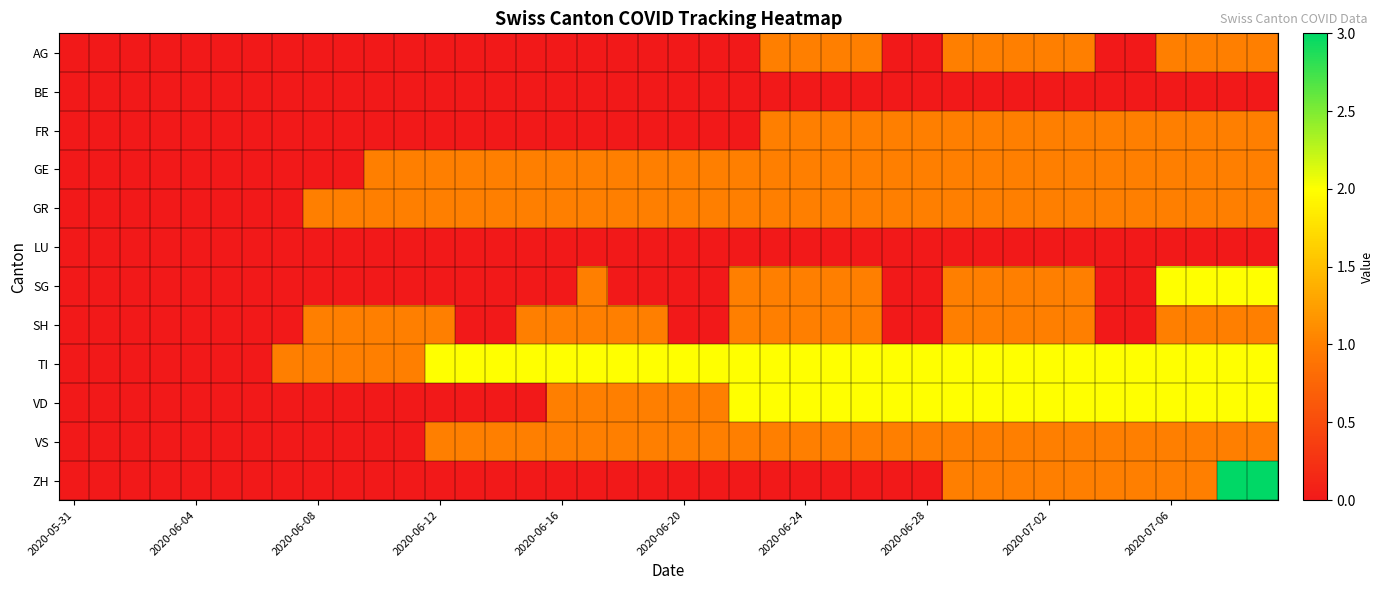

Which series has the largest total across all categories?

TI